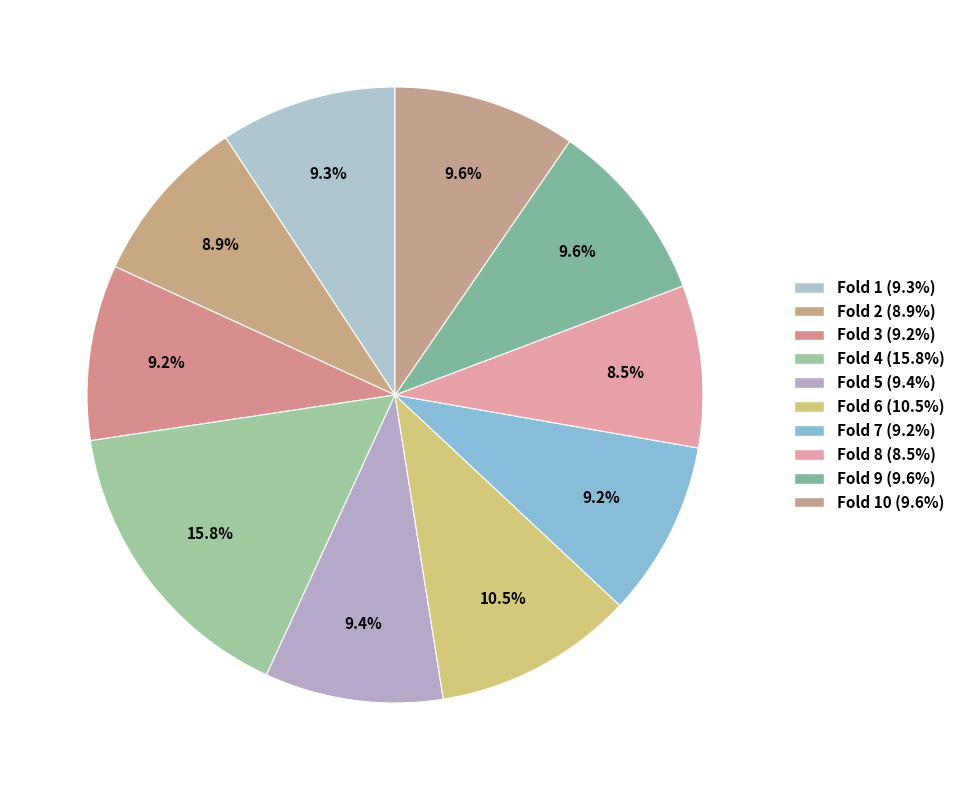

What is the largest slice in the pie chart?

Fold 4